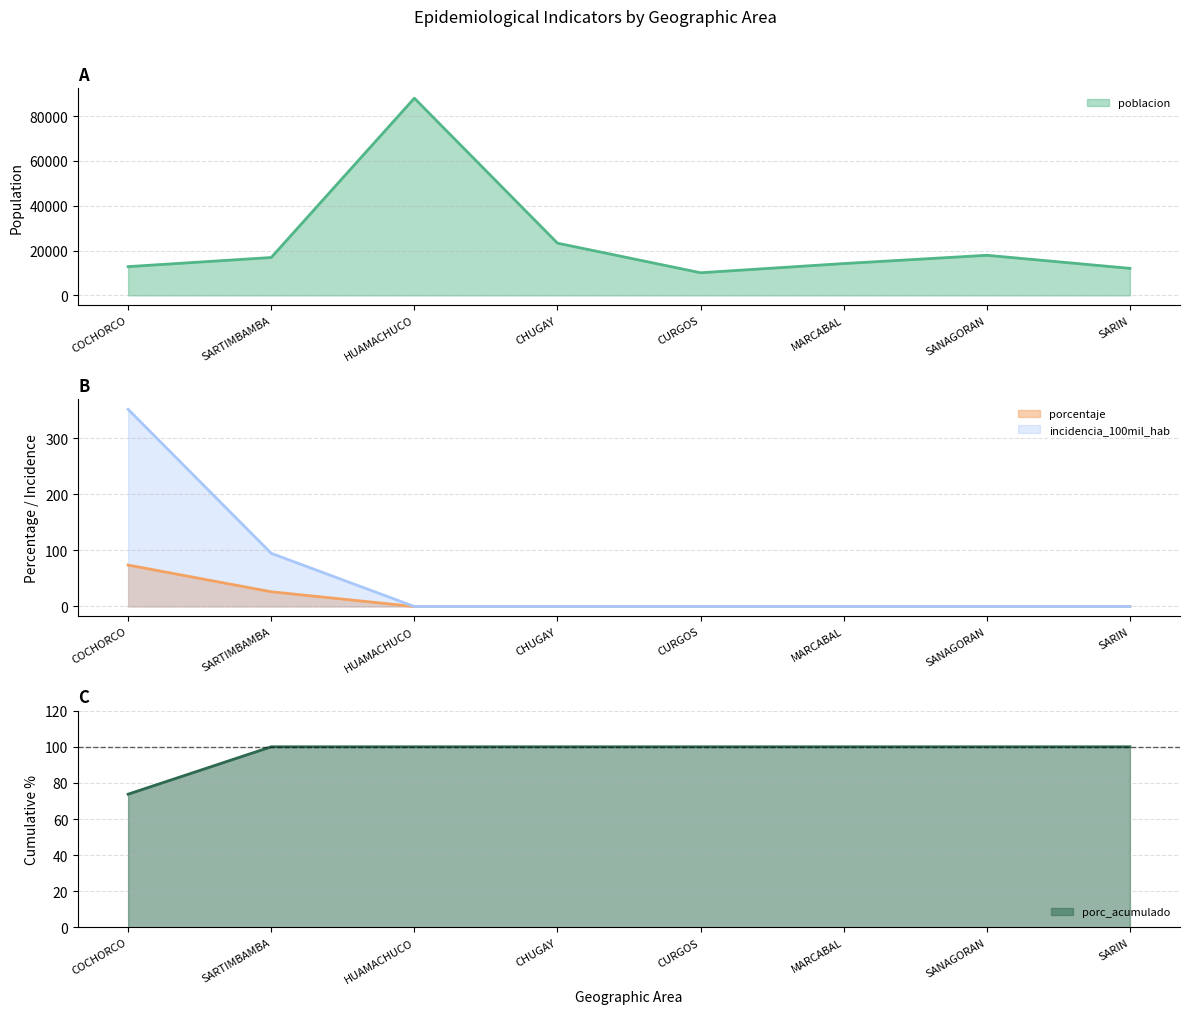

Rank the categories by incidencia_100mil_hab value from highest to lowest.

COCHORCO, SARTIMBAMBA, HUAMACHUCO, CHUGAY, CURGOS, MARCABAL, SANAGORAN, SARIN